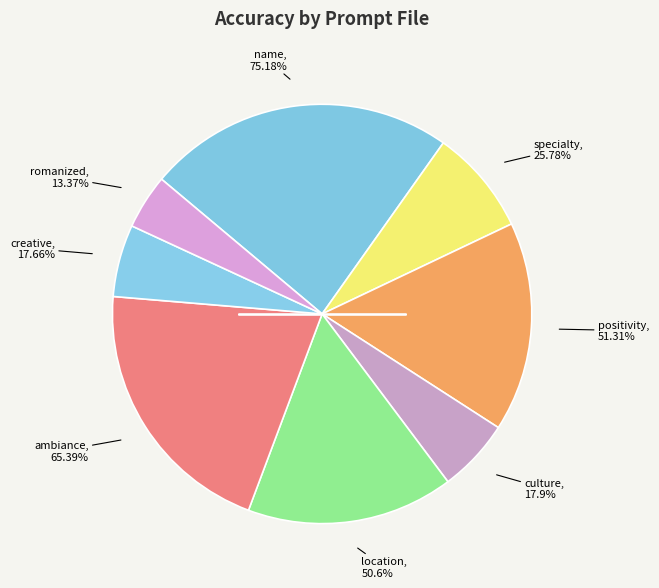

Does any single category account for the majority?

No